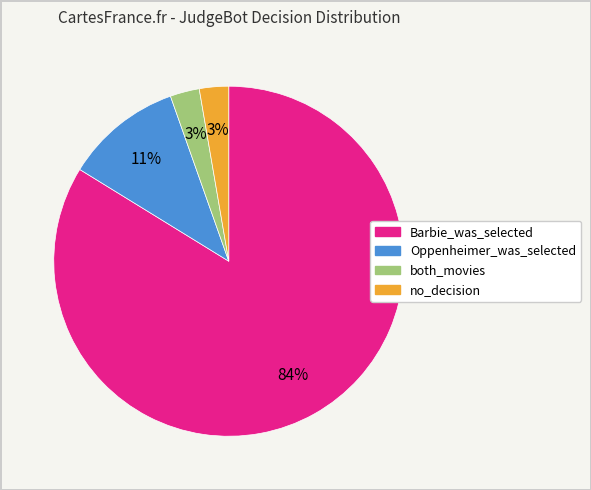

What is the ratio of the value at both_movies to the value at no_decision?

1.0